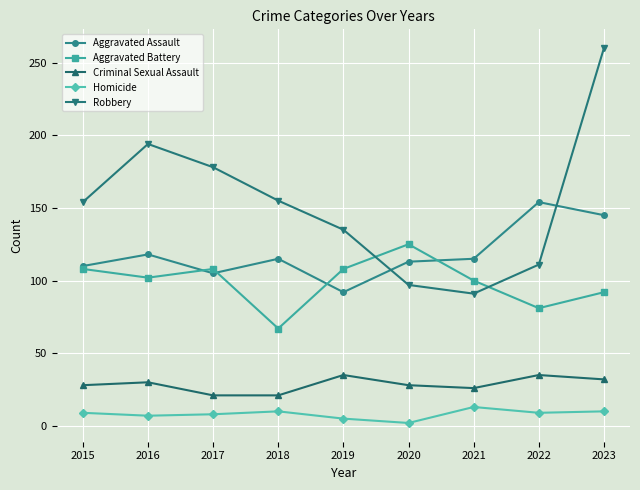

At which category does Robbery reach its first local peak?

2016